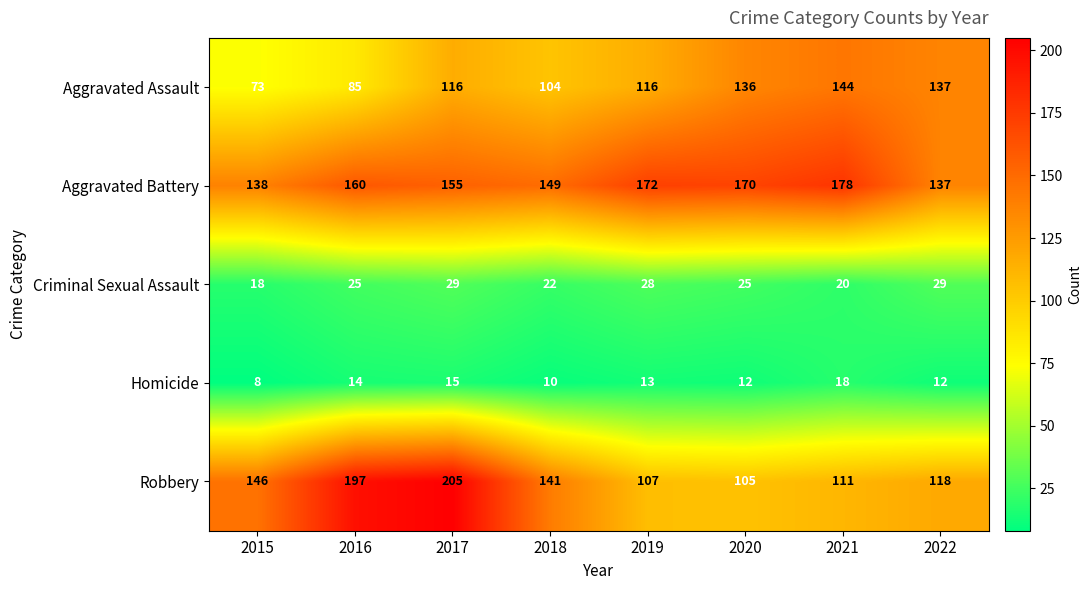

Which category has the lowest value across all series?

2015